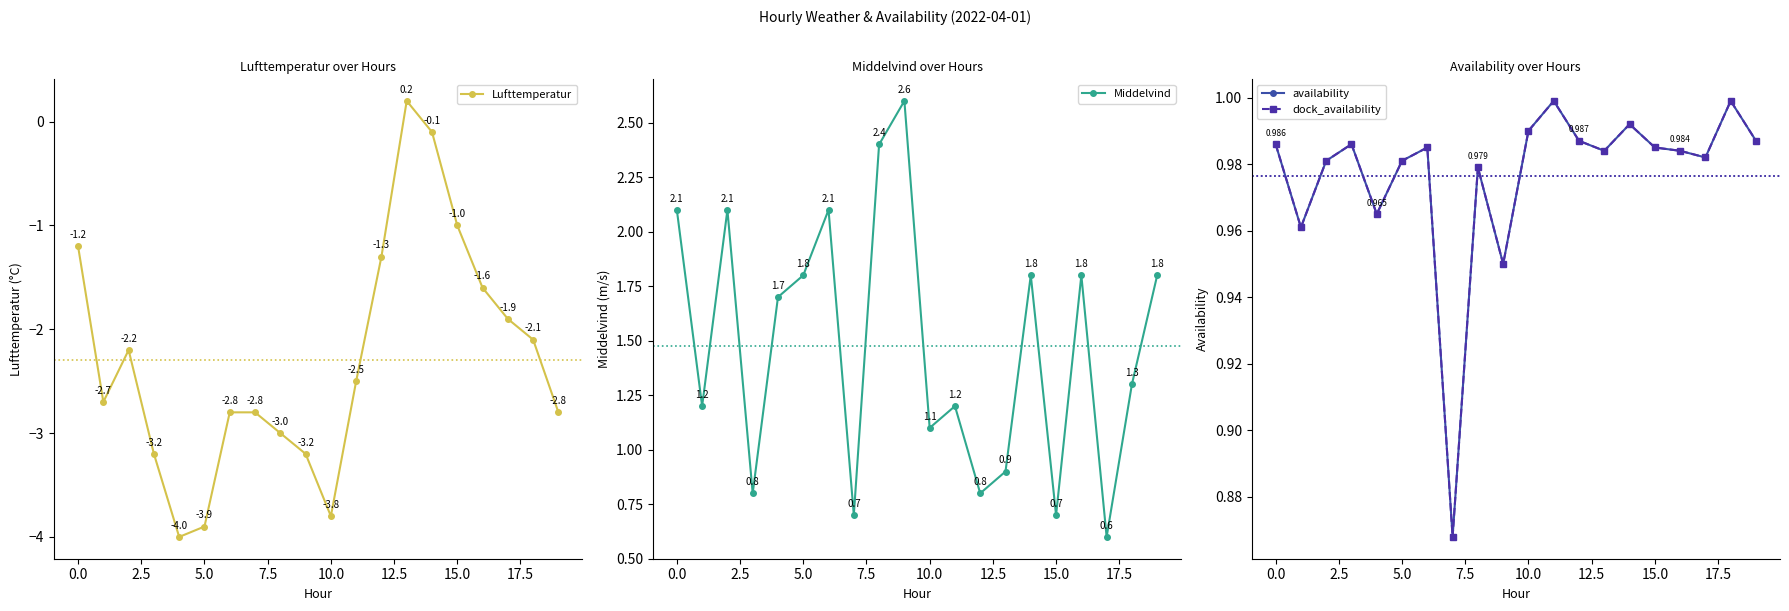

Where is Lufttemperatur nearest to the value -1?

15.0